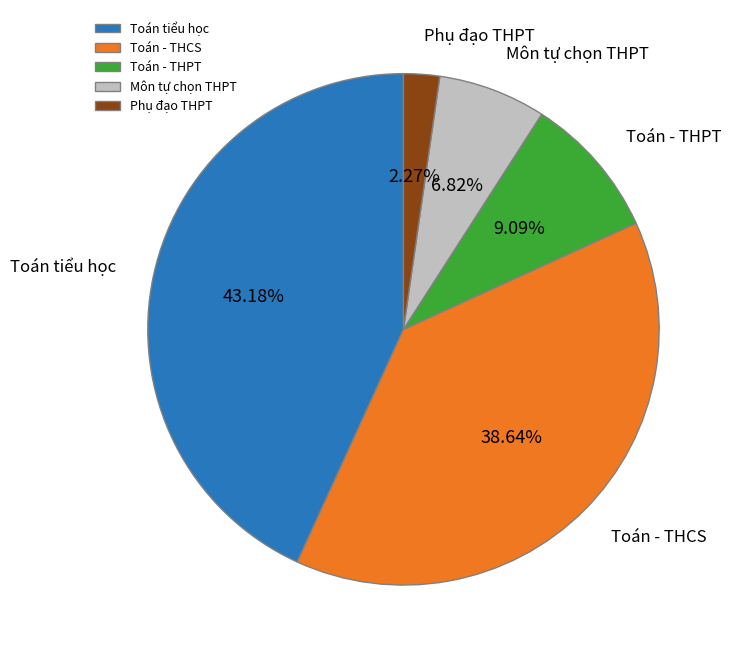

Does any single category account for the majority?

No